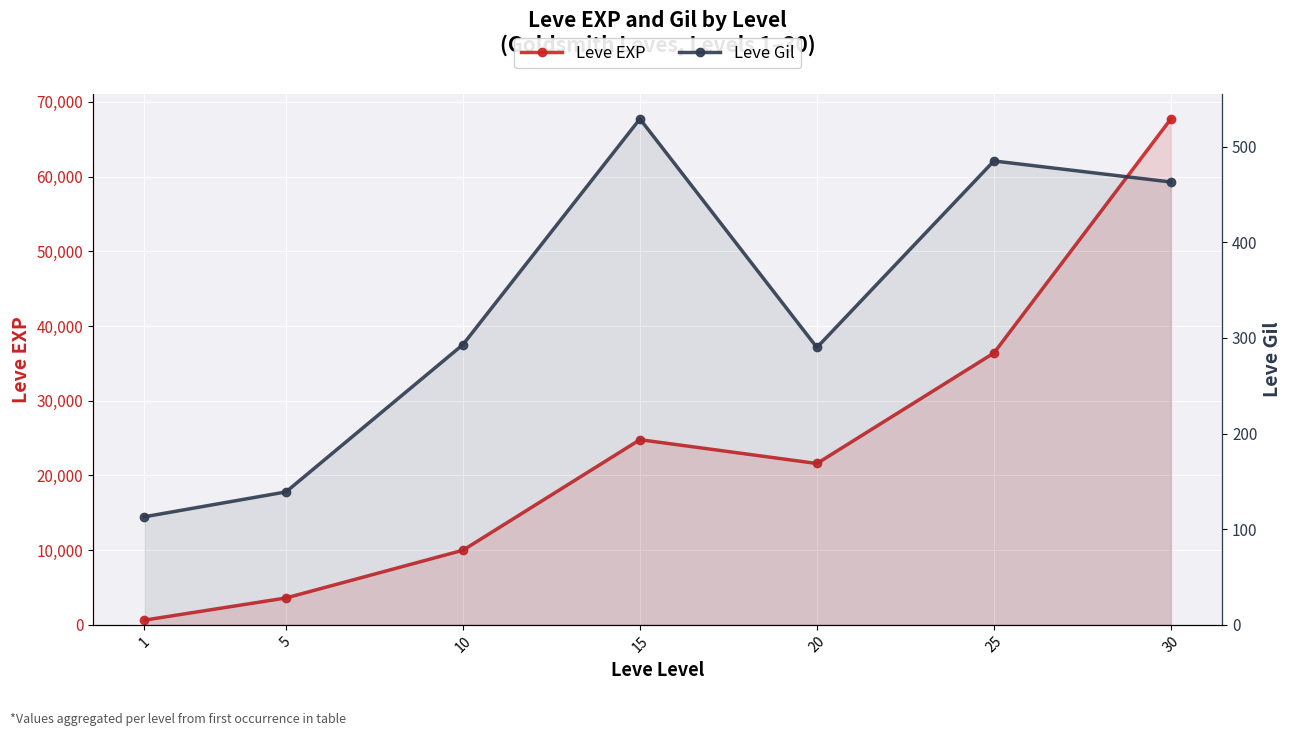

Where is the first local maximum for Leve Gil?

15